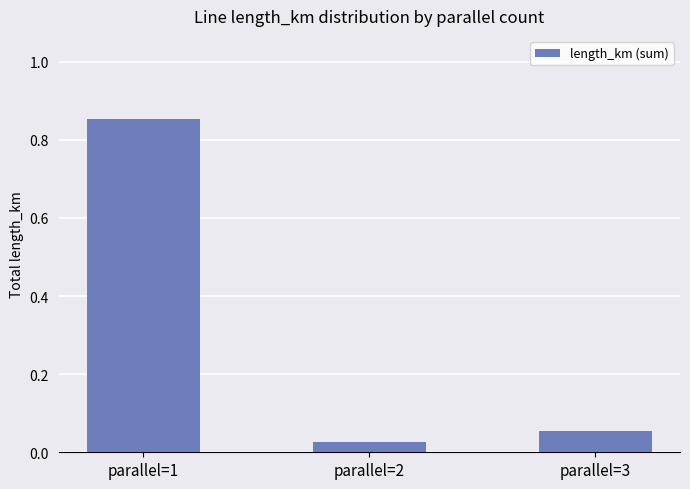

Where is the data nearest to the value 0?

parallel=2